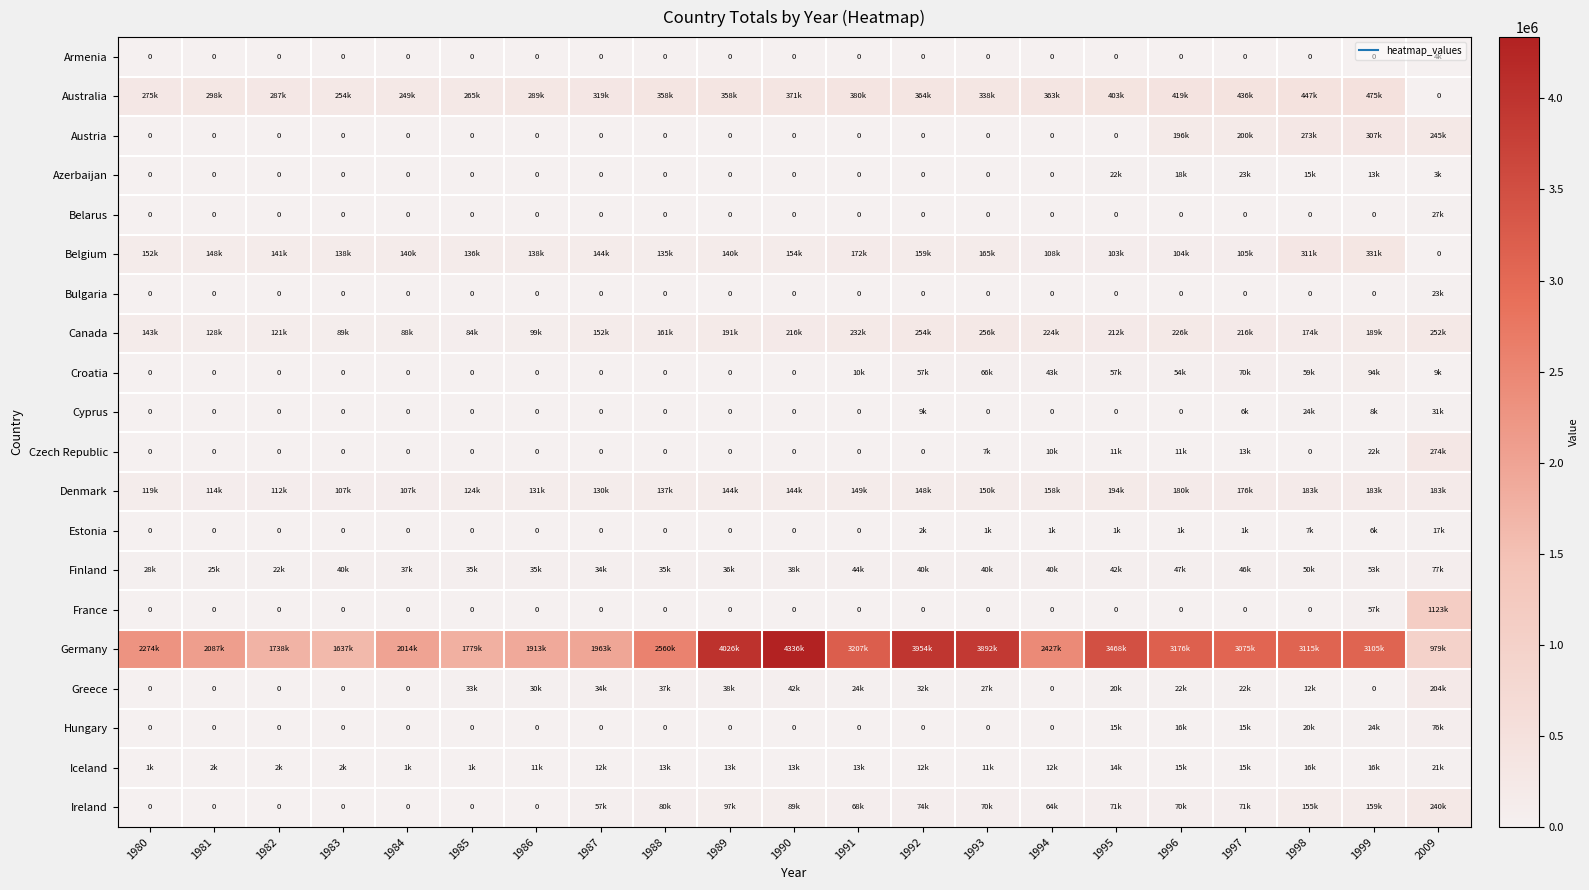

Rank the series at 1995 from lowest to highest value.

Armenia, Austria, Belarus, Bulgaria, Cyprus, France, Estonia, Czech Republic, Iceland, Hungary, Greece, Azerbaijan, Finland, Croatia, Ireland, Belgium, Denmark, Canada, Australia, Germany